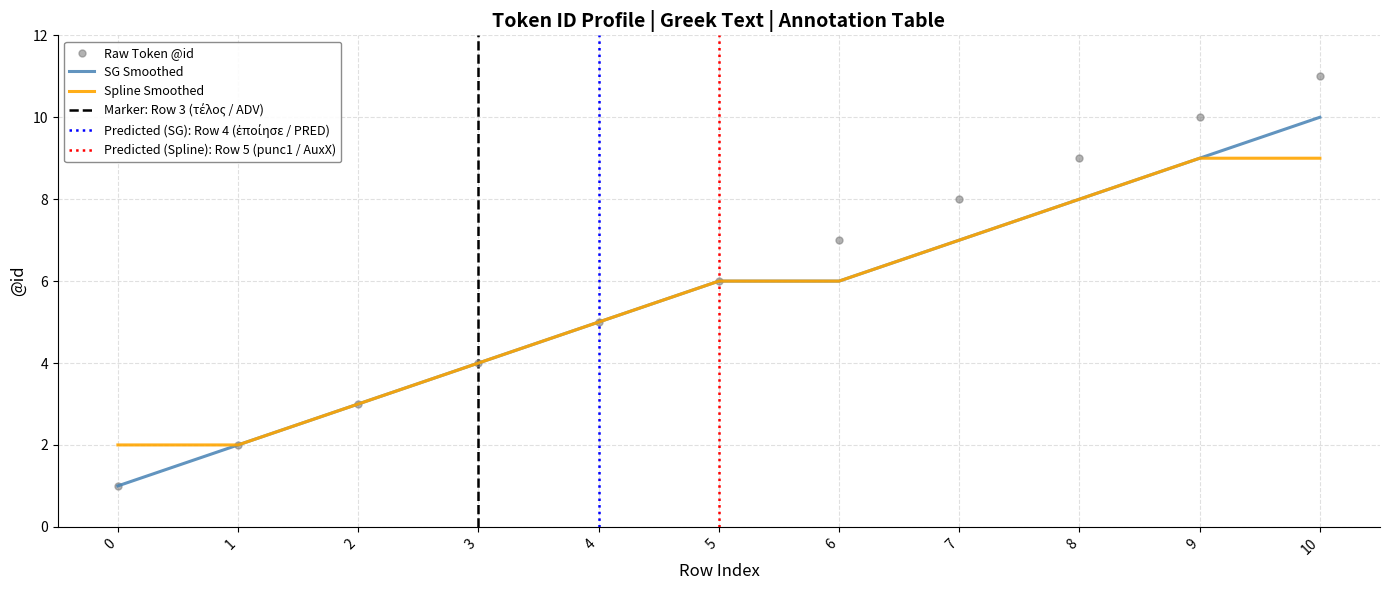

Approximately how many times larger is the value at 0 compared to 10?

0.1